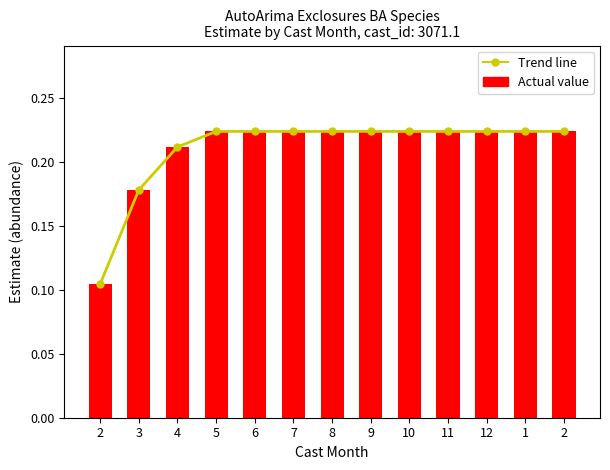

Which category has the highest value across all series?

5